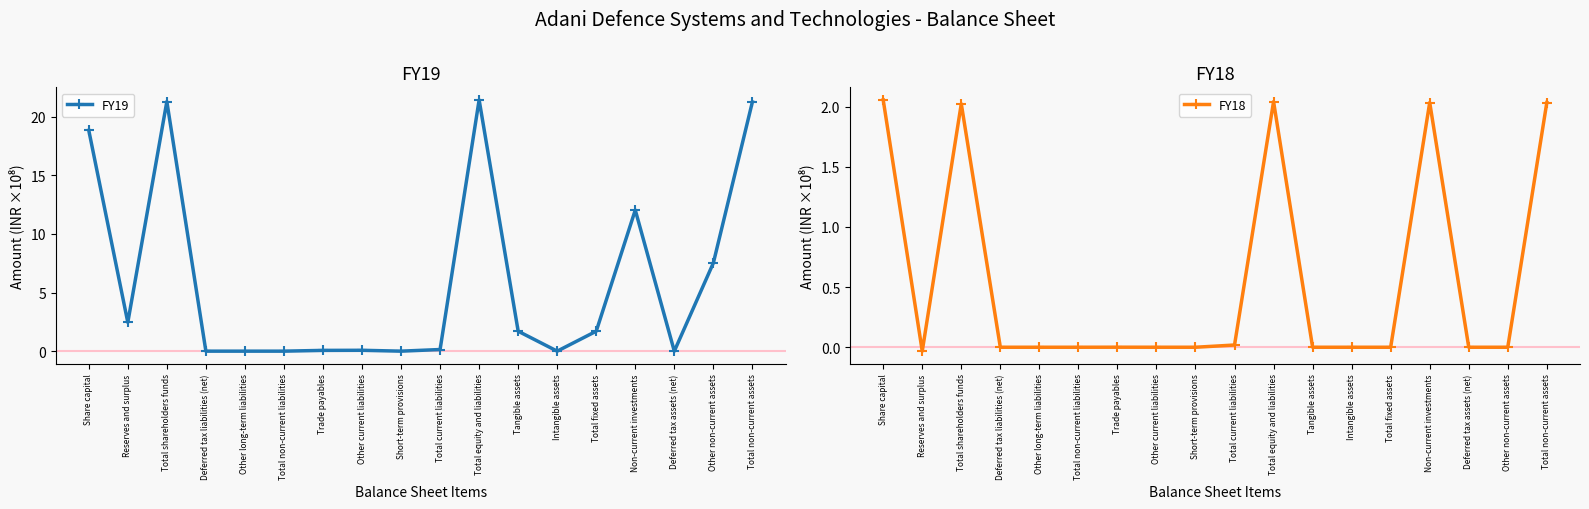

Rank the categories by FY18 value from lowest to highest.

Reserves and surplus, Deferred tax liabilities (net), Other long-term liabilities, Total non-current liabilities, Short-term provisions, Tangible assets, Intangible assets, Total fixed assets, Deferred tax assets (net), Other non-current assets, Other current liabilities, Trade payables, Total current liabilities, Total shareholders funds, Non-current investments, Total non-current assets, Total equity and liabilities, Share capital